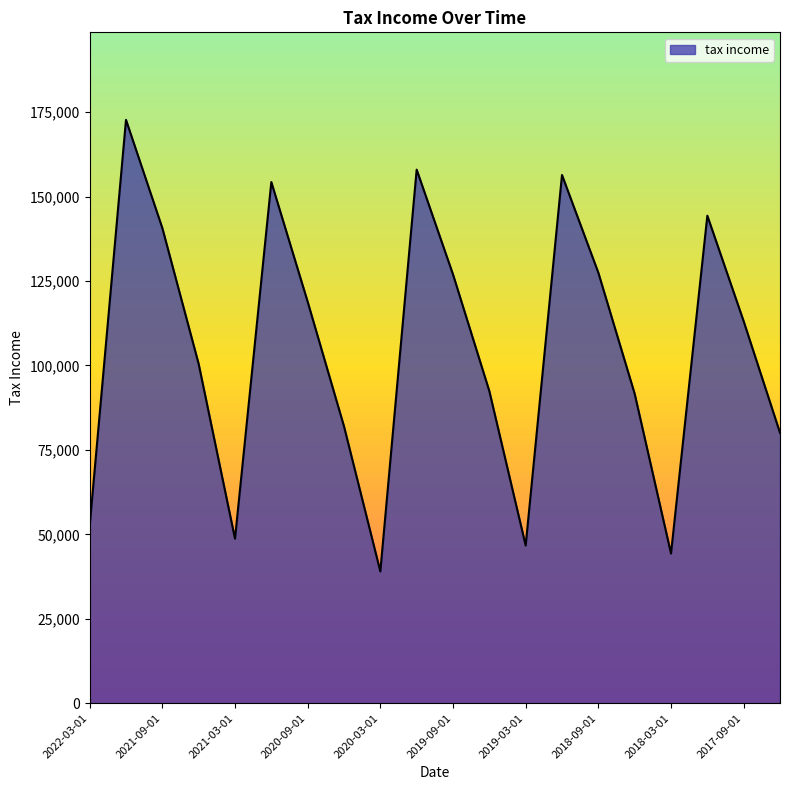

How many distinct data groups are displayed?

1